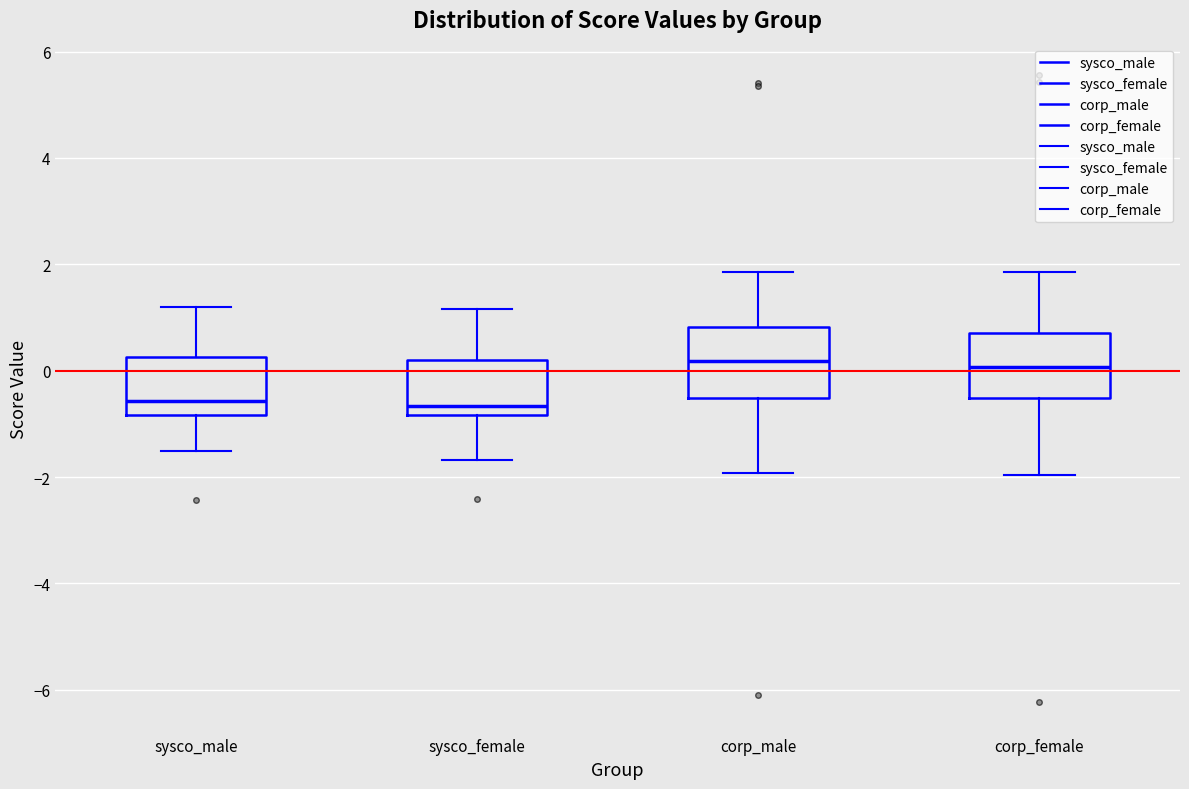

Reading left to right, transcribe this box plot: for each box, give where its median line is, the range the box spans, and where its two whiskers end, as read against the y-axis. The values are not printed on the chart, so give them approximately, as read against the axis.

sysco_male: median -0.6, box -0.8 to 0.2, whiskers -1.6 to 1.2
sysco_female: median -0.6, box -0.8 to 0.2, whiskers -1.6 to 1.2
corp_male: median 0.2, box -0.6 to 0.8, whiskers -2.0 to 1.8
corp_female: median 0.0, box -0.6 to 0.8, whiskers -2.0 to 1.8